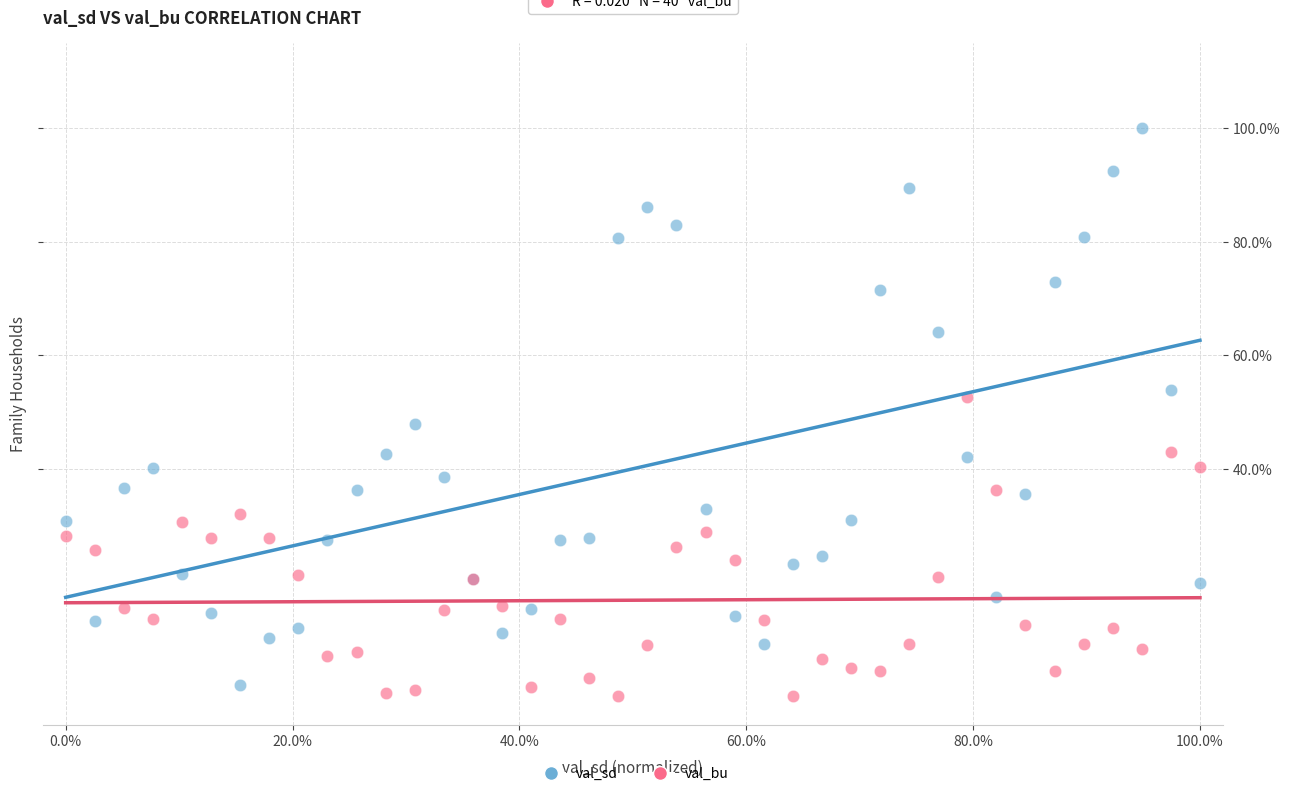

Which series reaches the maximum Y coordinate?

val_sd